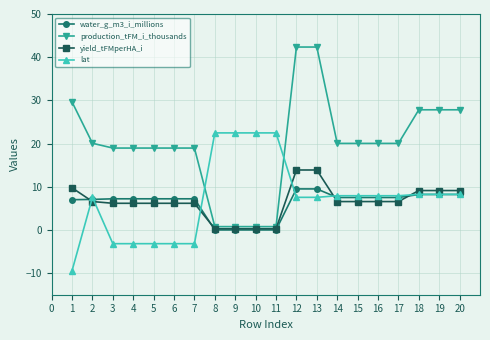

What is the value of the water_g_m3_i_millions point at the 16th from the left?

7.5